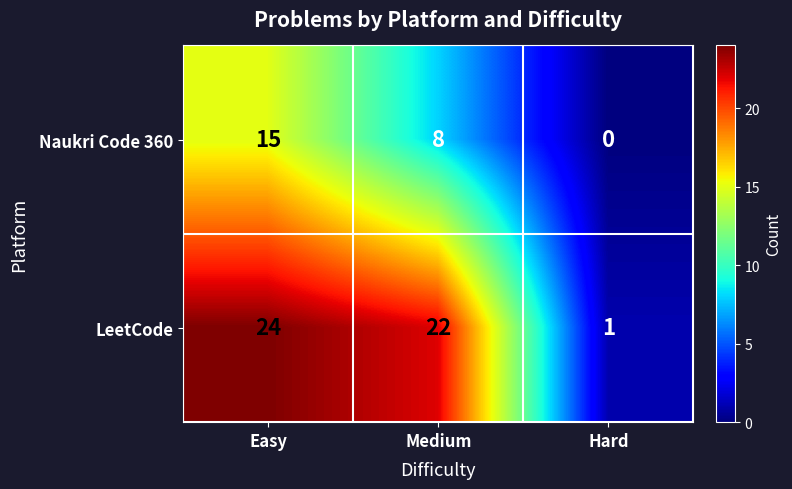

At which category is the sum across all series the highest?

Easy